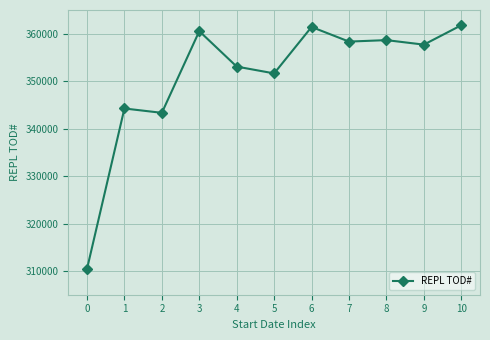

How many distinct data groups are displayed?

1